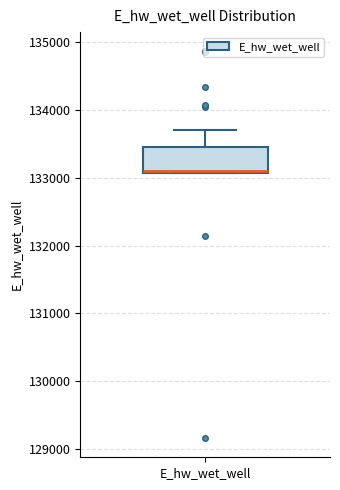

Read this box plot against the y-axis: the position of the median line, the range covered by the box, and the ends of both whiskers. The values are not printed on the chart, so give them approximately, as read against the axis.

median 133100, box 133100 to 133500, whiskers 133100 to 133700